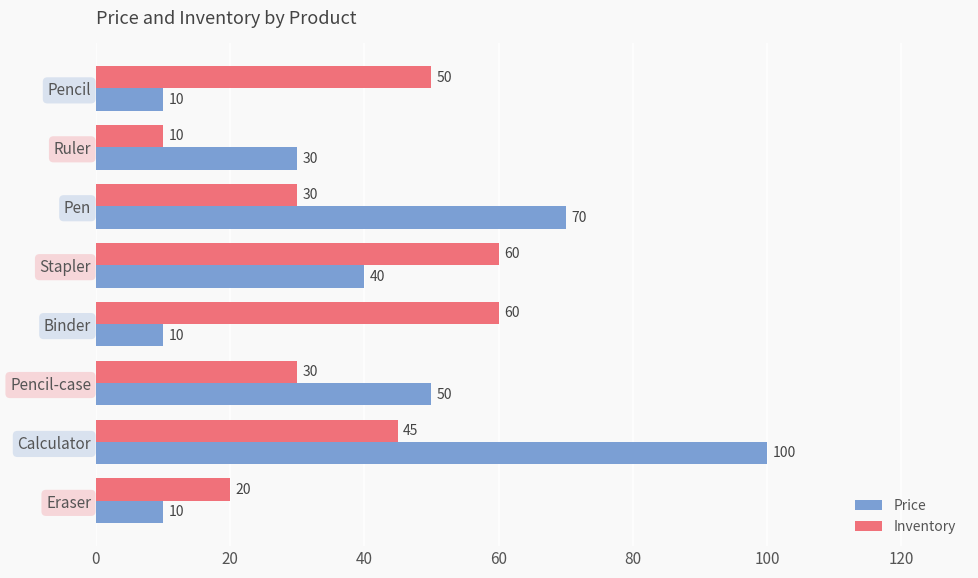

List the series in order of their peak value, lowest first.

Inventory, Price